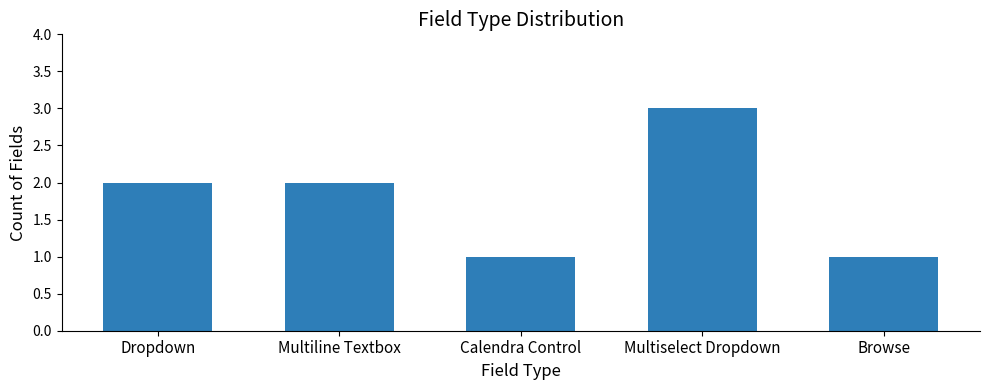

The value at Calendra Control is 0. True or false?

False